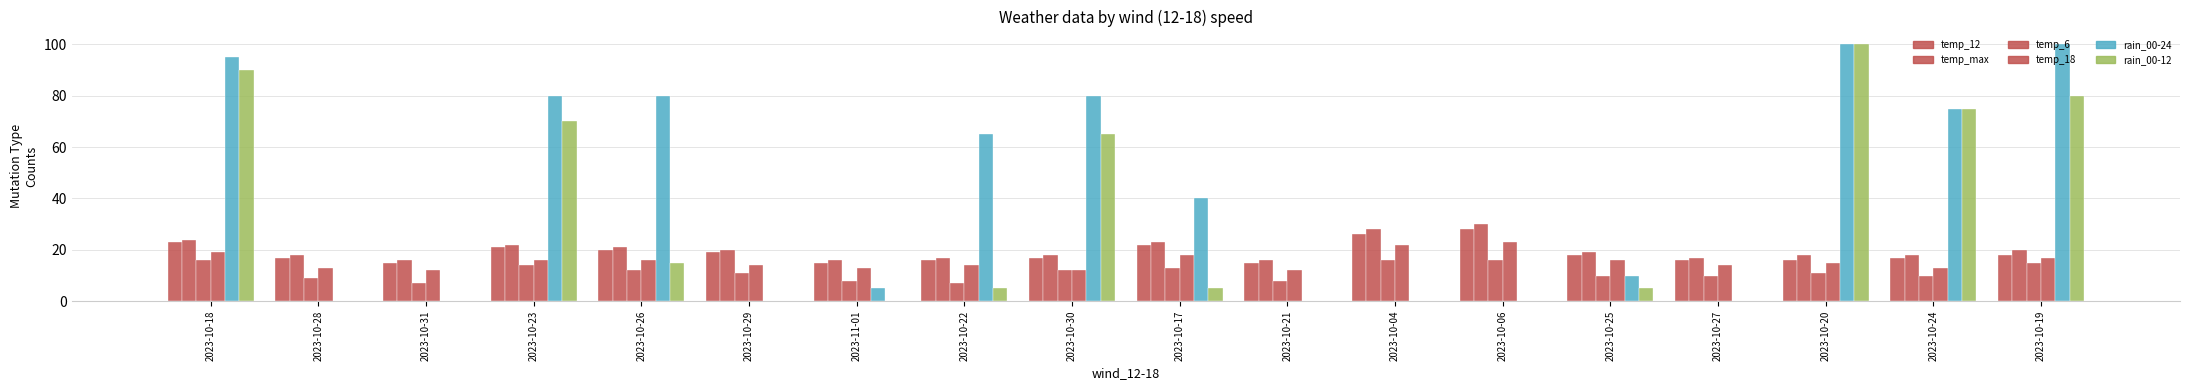

Is it true that temp_18 equals 13 at 2023-11-01?

True